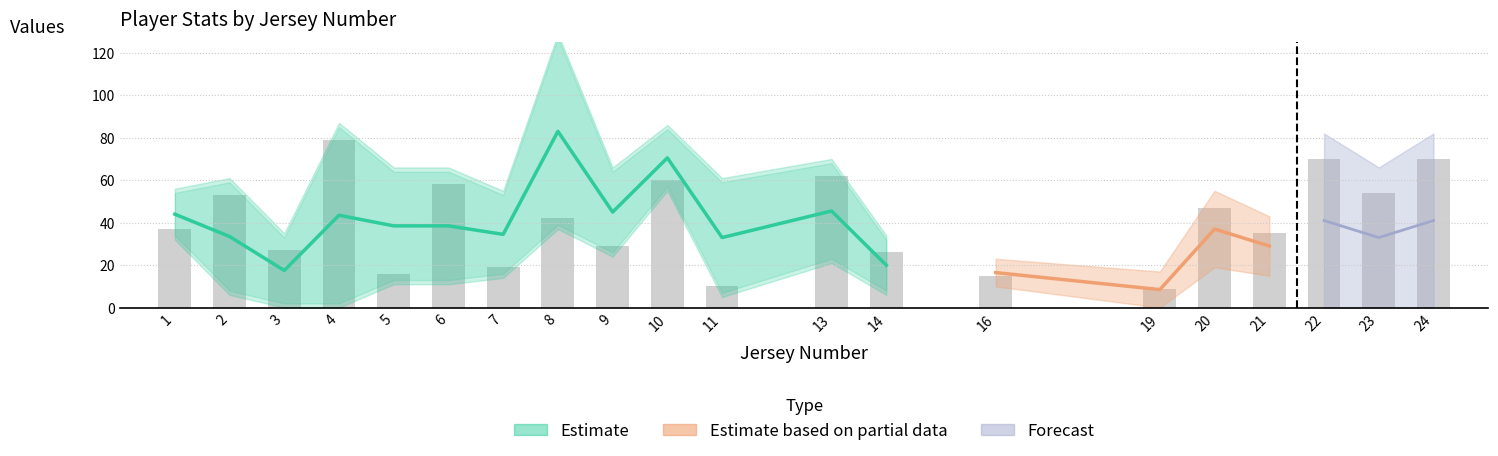

The pointsCount series shows 54.0 at 23. True or false?

True